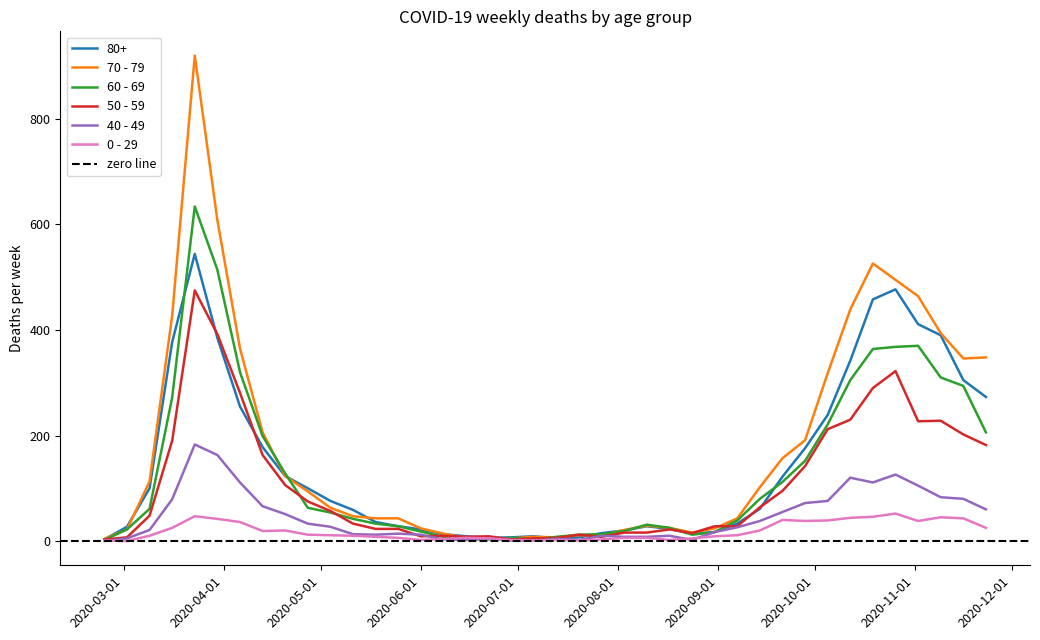

What is the value of the 60 - 69 point at the 23rd from the left?

13